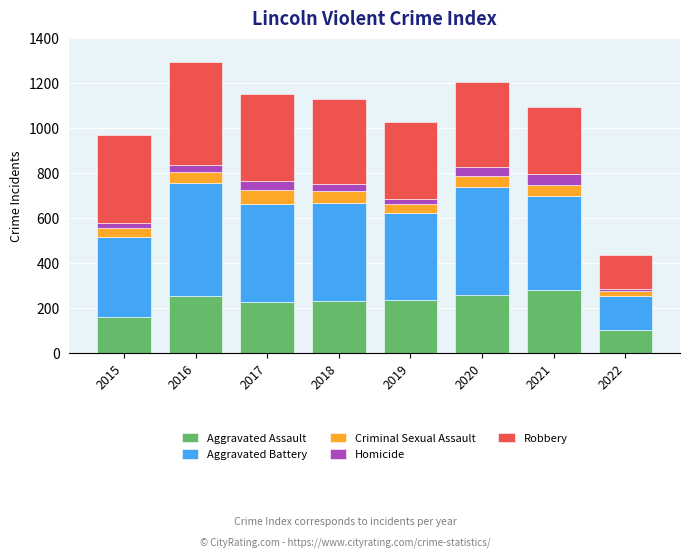

What is the maximum value for Aggravated Assault?

279